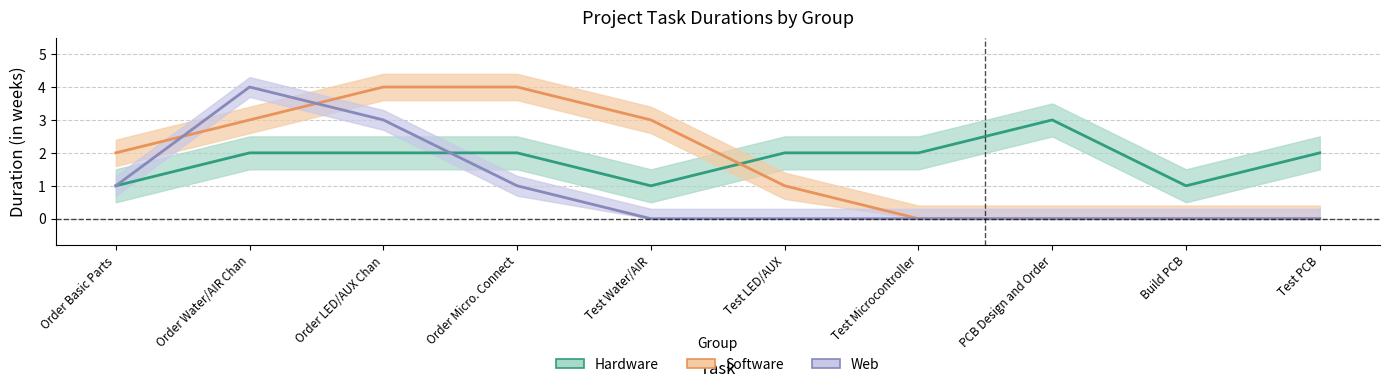

How many data points in Web are above 0?

4